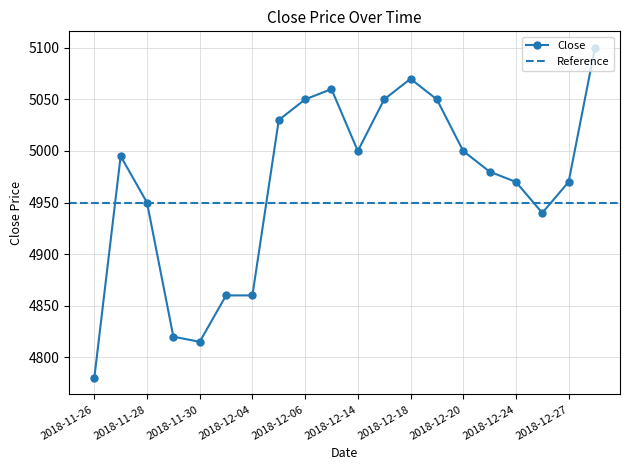

What is the value of the 20th point from the left?

5100